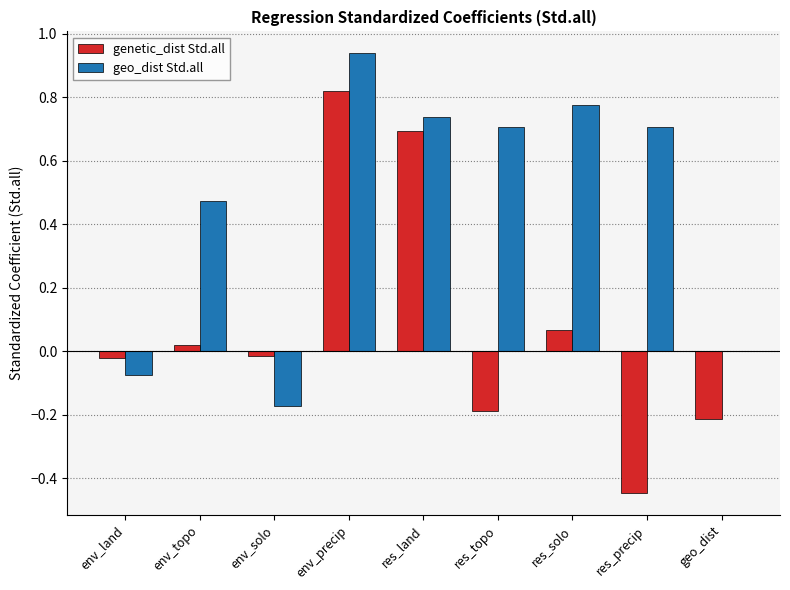

At which category is the sum across all series the highest?

env_precip